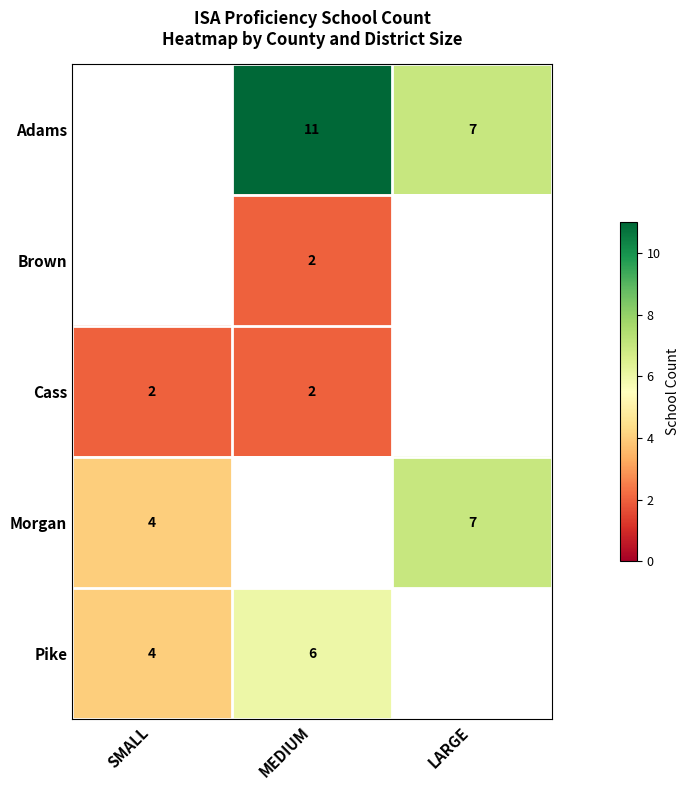

How many distinct data groups are displayed?

5